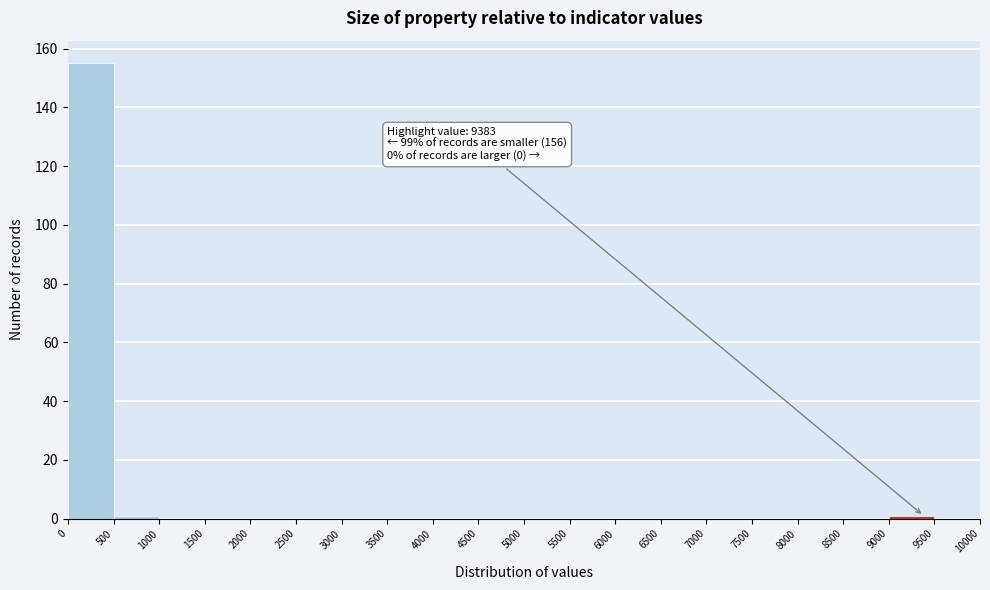

Over which range of the x-axis is the bar tallest?

0 to 500